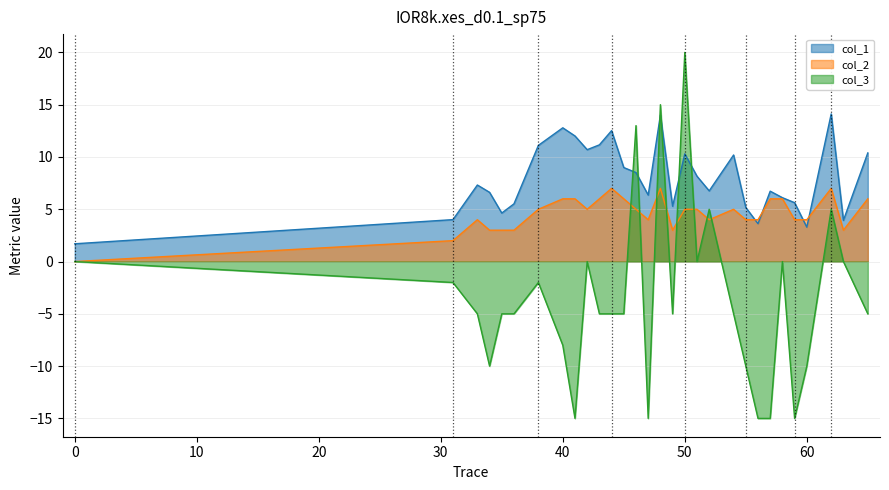

At how many categories does at least one series exceed 2?

29